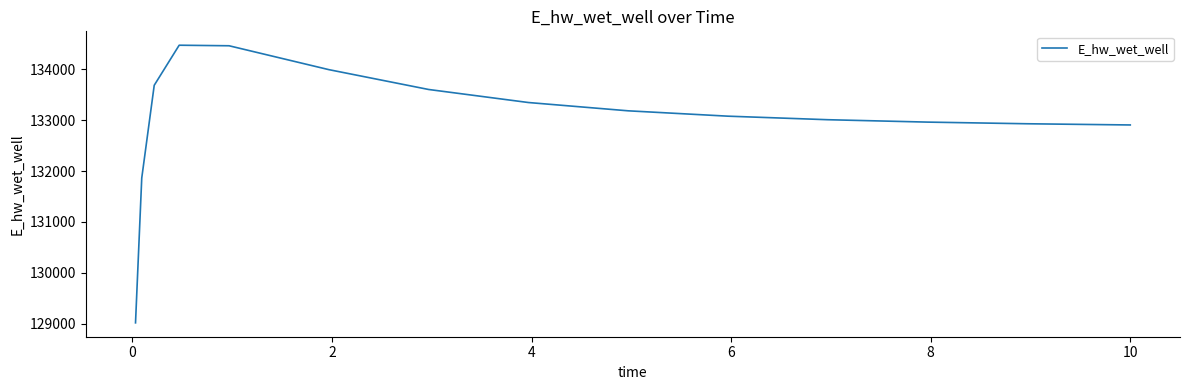

What is the greatest value displayed?

134476.8